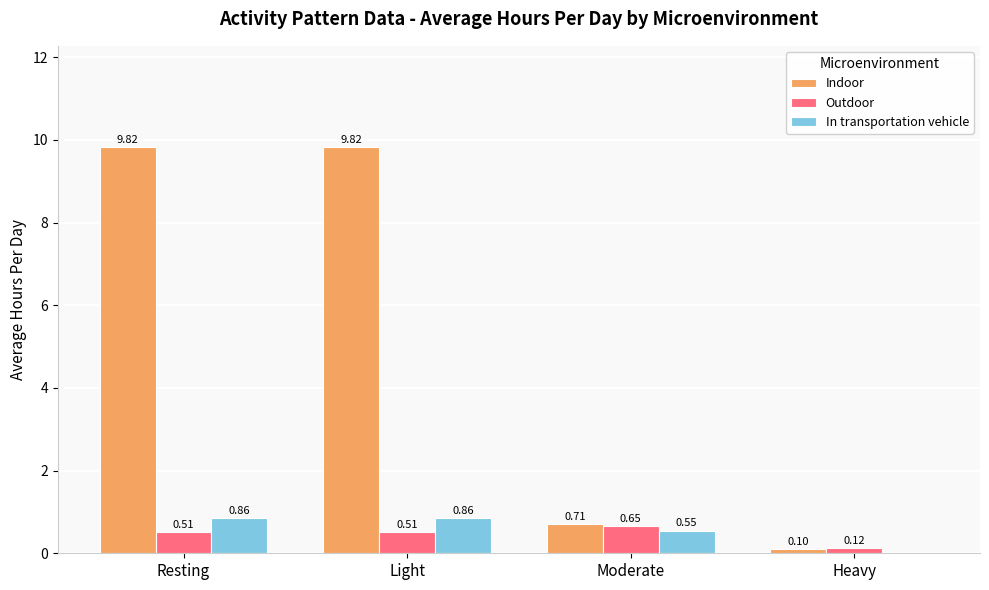

At which label does Indoor first exceed 9?

Resting